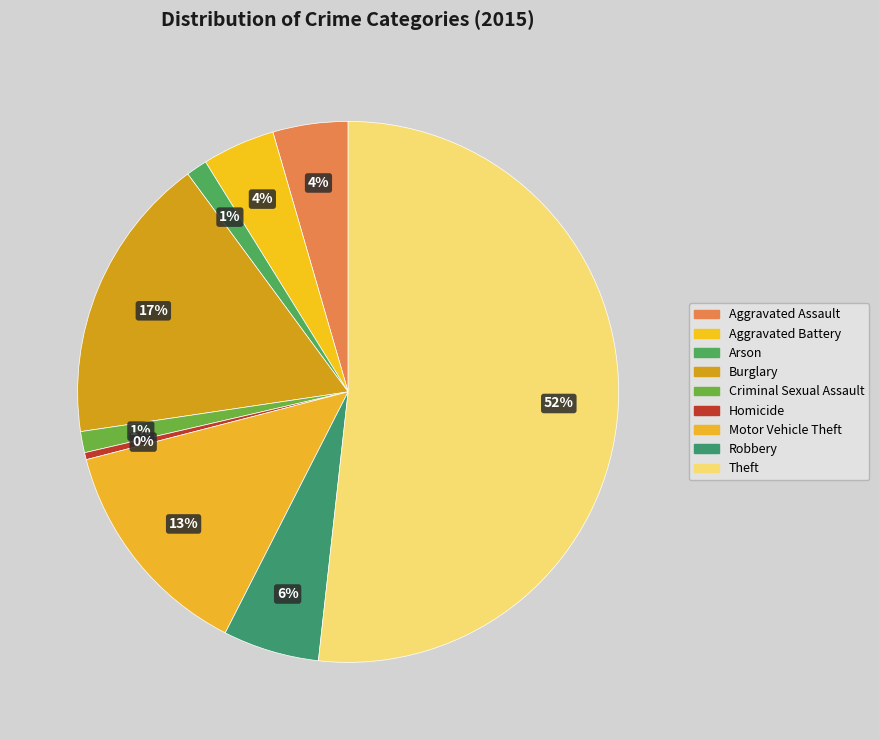

To the nearest percent, what is the difference between the largest and smallest slice percentages?

51%